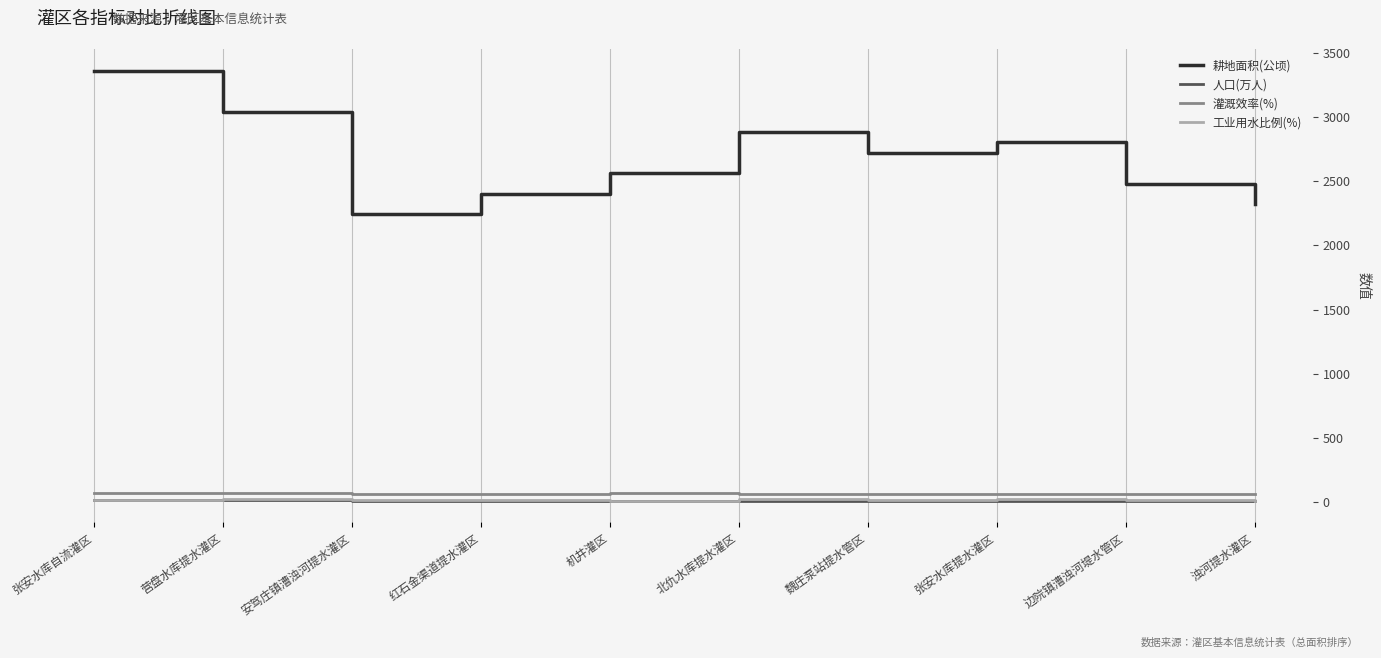

Where does the 人口(万人) series first go above 12?

张安水库自流灌区